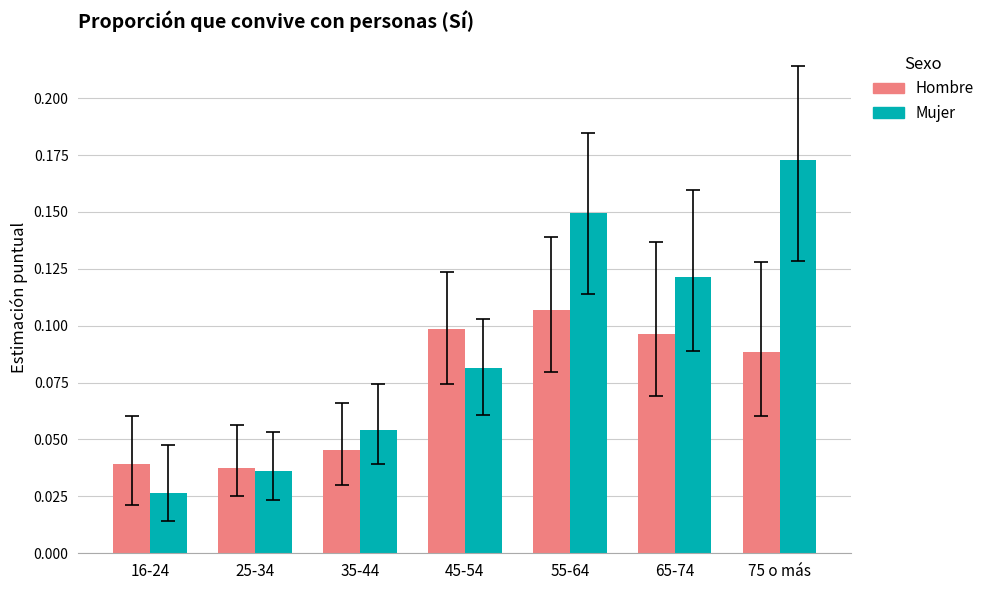

What is the sum of all Hombre values?

0.5